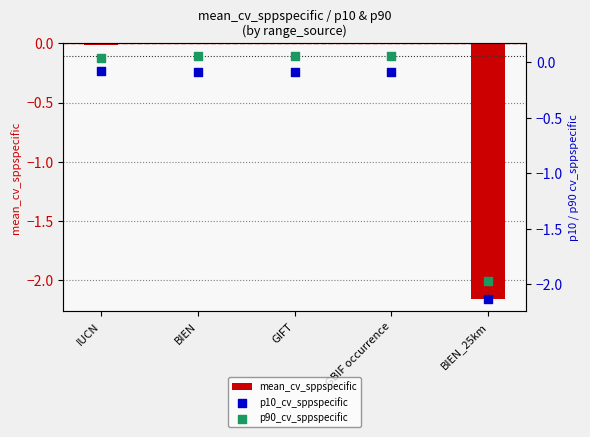

What is the total value across all series at IUCN?

-0.1